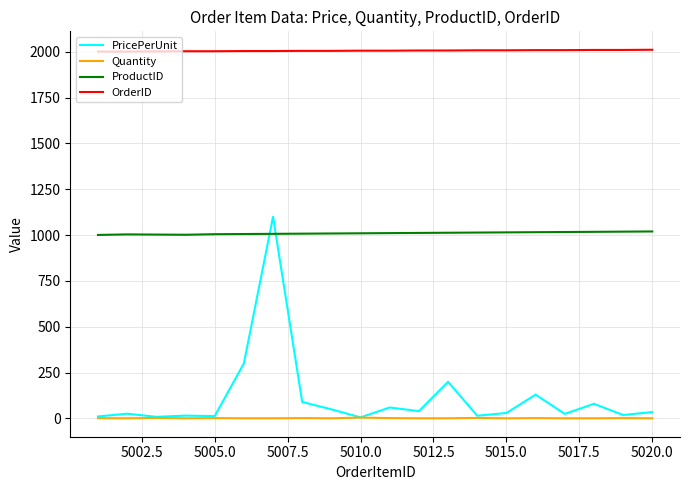

Which series has the largest total across all categories?

OrderID